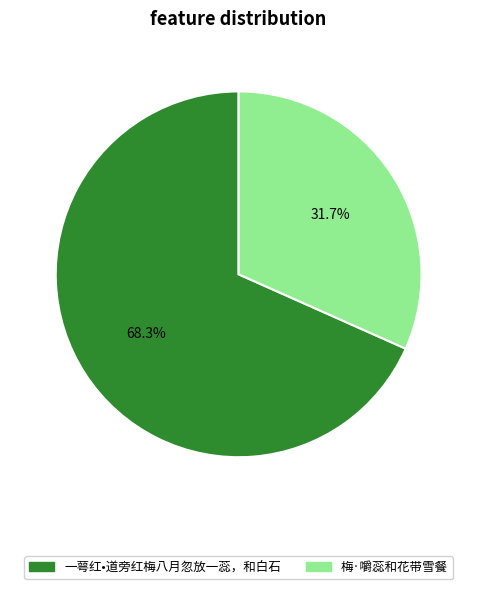

Between 一萼红•道旁红梅八月忽放一蕊，和白石 and 梅·嚼蕊和花带雪餐, which is larger?

一萼红•道旁红梅八月忽放一蕊，和白石